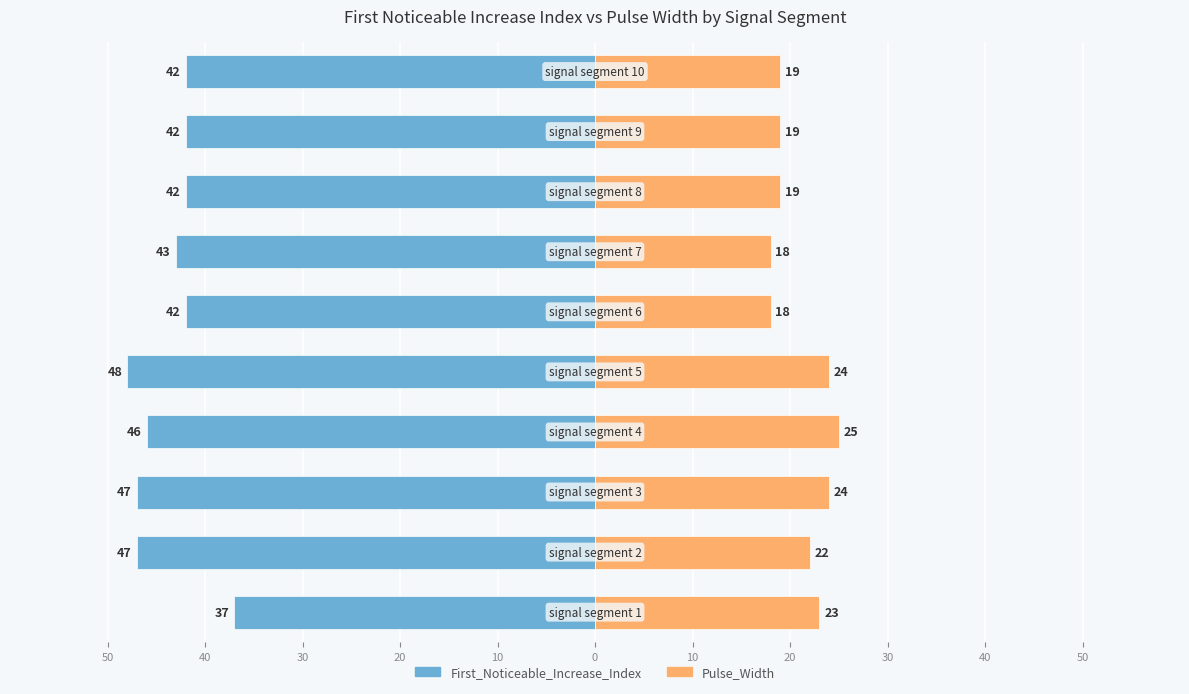

Which series has the widest spread of values?

First_Noticeable_Increase_Index